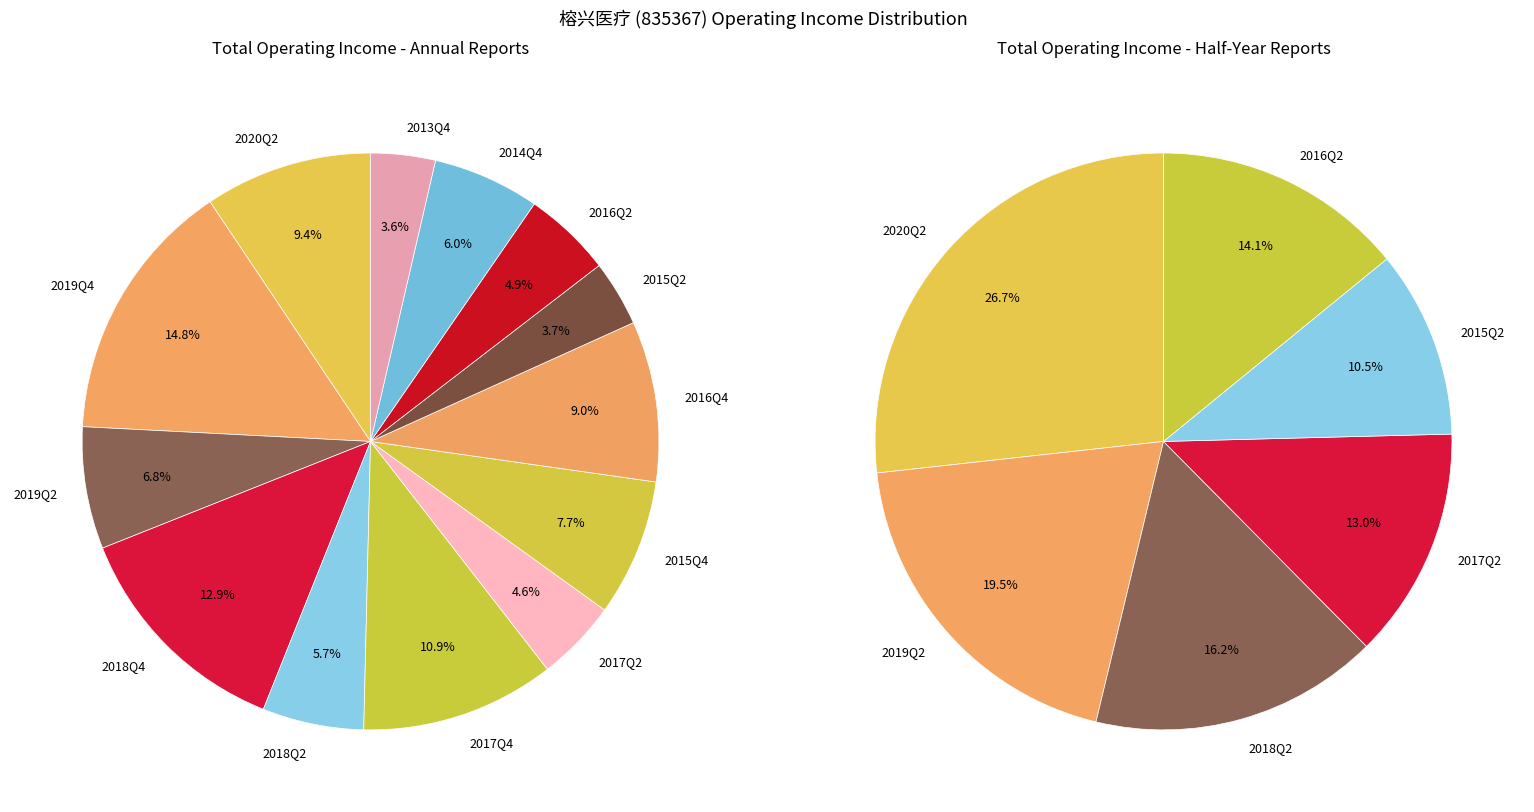

Is it true that 2018Q4 is 5% of the pie?

False